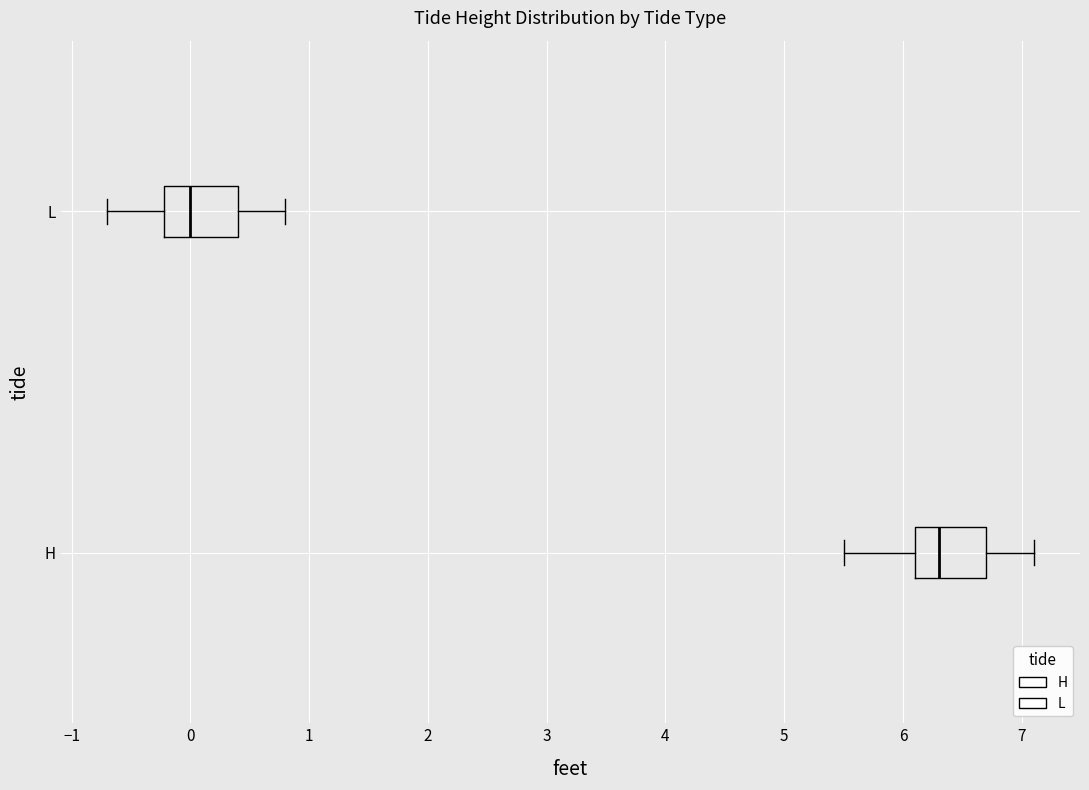

Which box's median line is the furthest to the right?

H